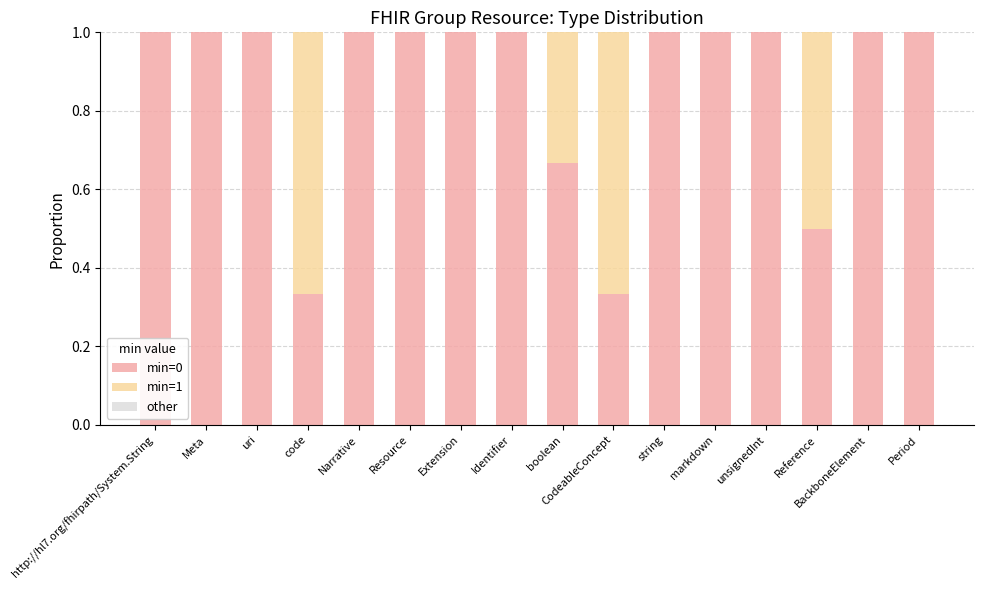

What is the maximum value for min=0?

1.0